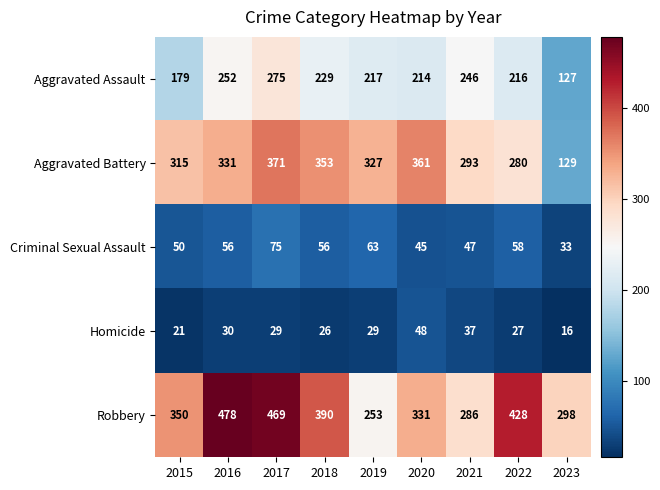

What is the difference between the second highest and second lowest values in the Aggravated Battery series?

81